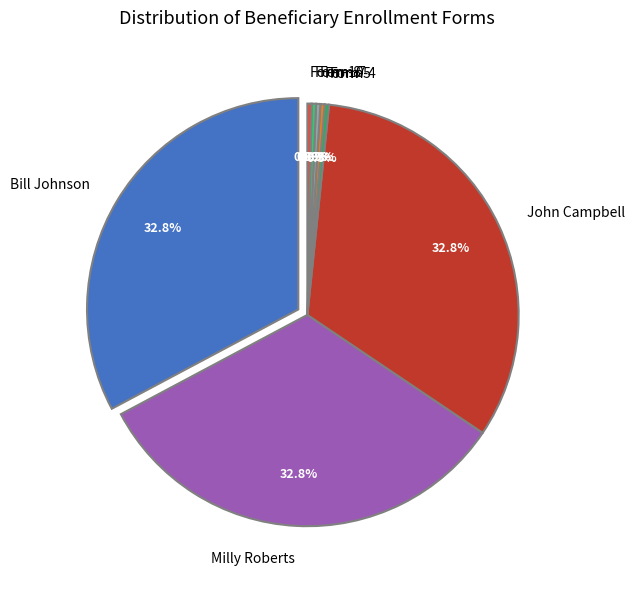

Is the sum of Bill Johnson and Milly Roberts greater than half?

Yes